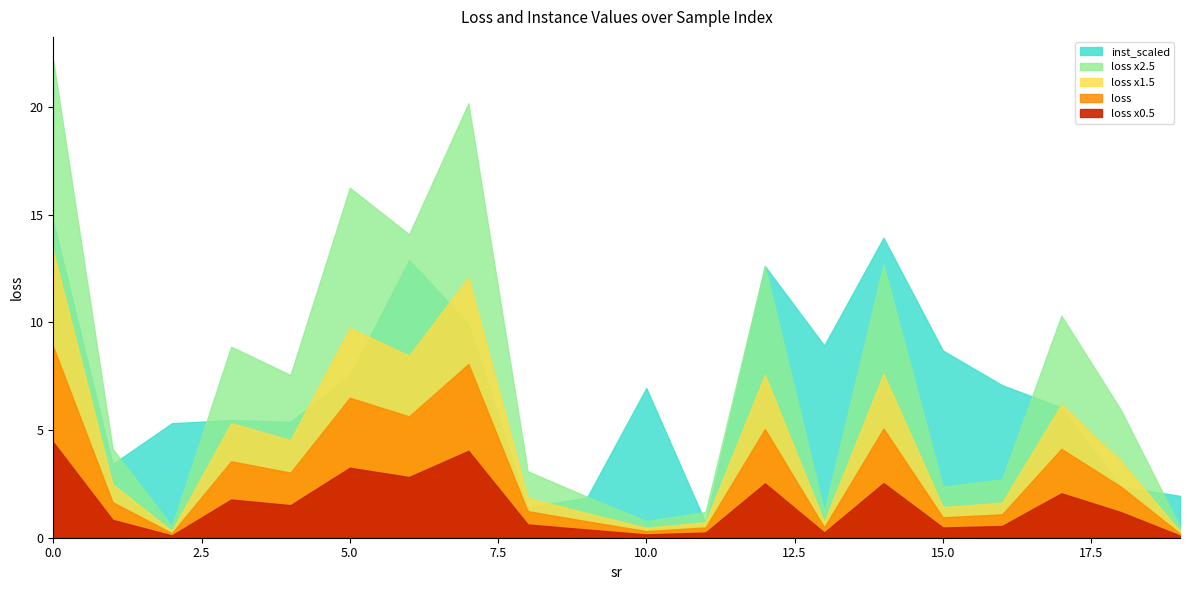

True or false: inst_scaled and loss intersect in this chart.

False